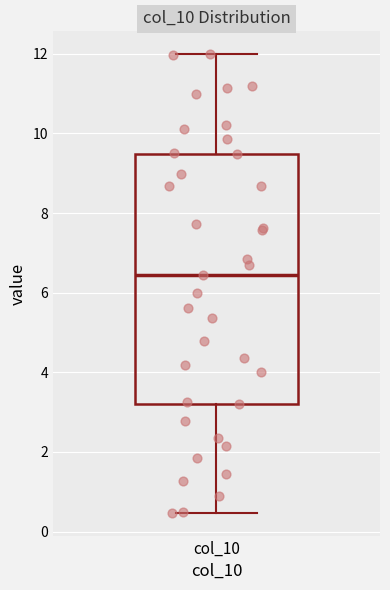

Read this box plot against the y-axis: the position of the median line, the range covered by the box, and the ends of both whiskers. The values are not printed on the chart, so give them approximately, as read against the axis.

median 6.4, box 3.2 to 9.4, whiskers 0.4 to 12.0